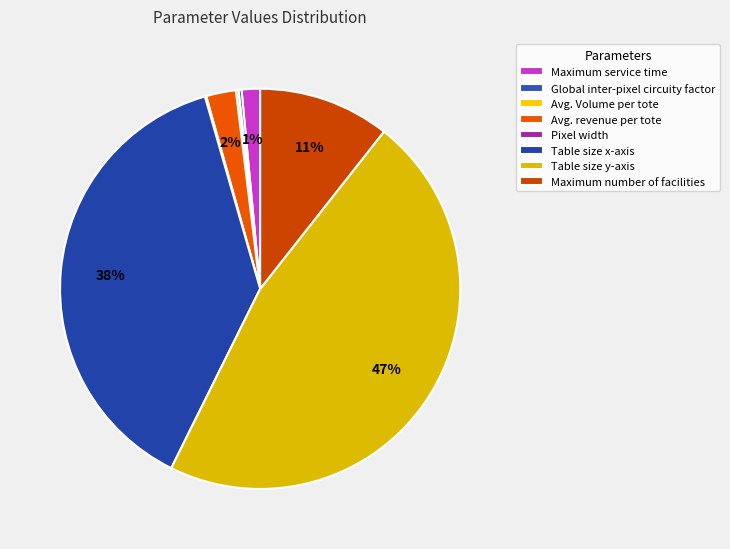

What is the smallest slice in the pie chart?

Pixel width